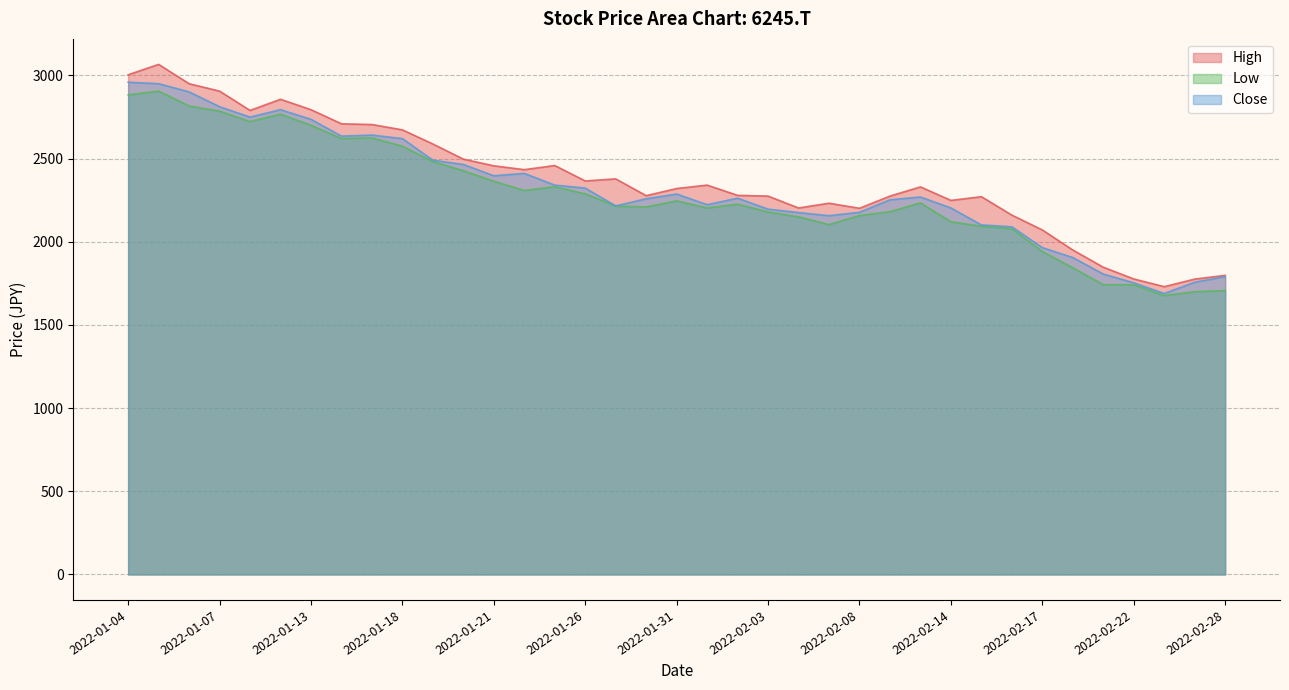

List the series in order of their peak value, lowest first.

Low, Close, High